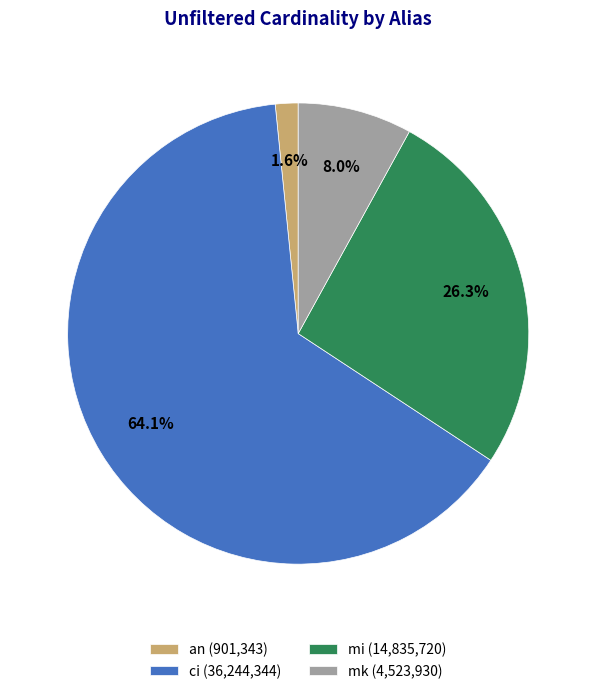

What percentage is NOT represented by mk?

92.0%